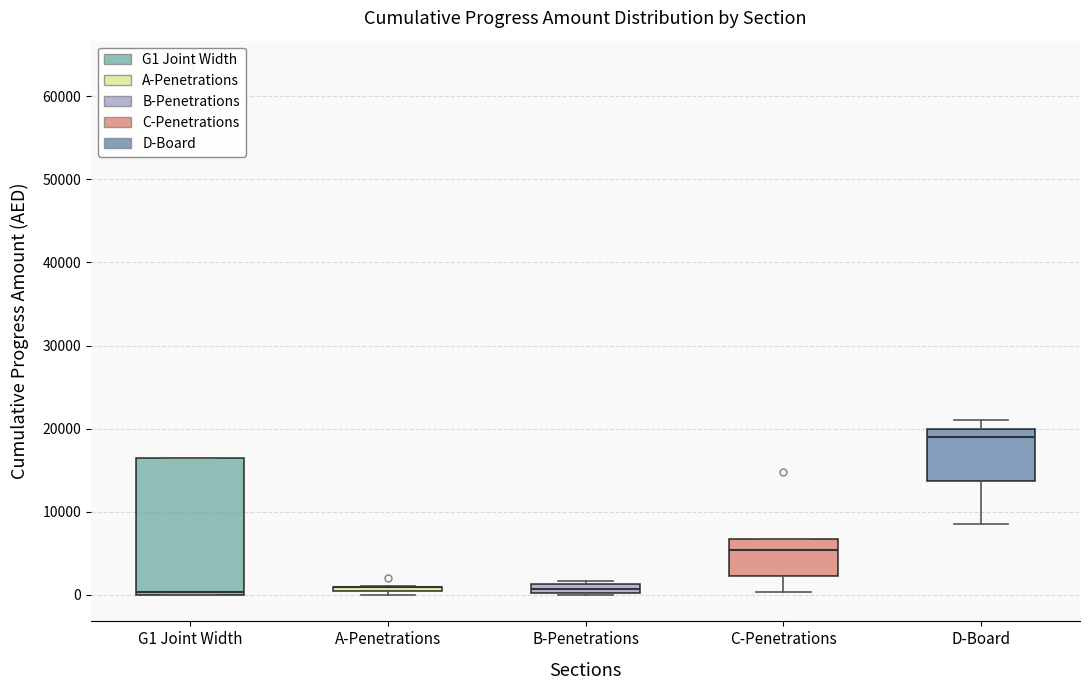

Which box is the tallest, from its lower edge to its upper edge?

G1 Joint Width